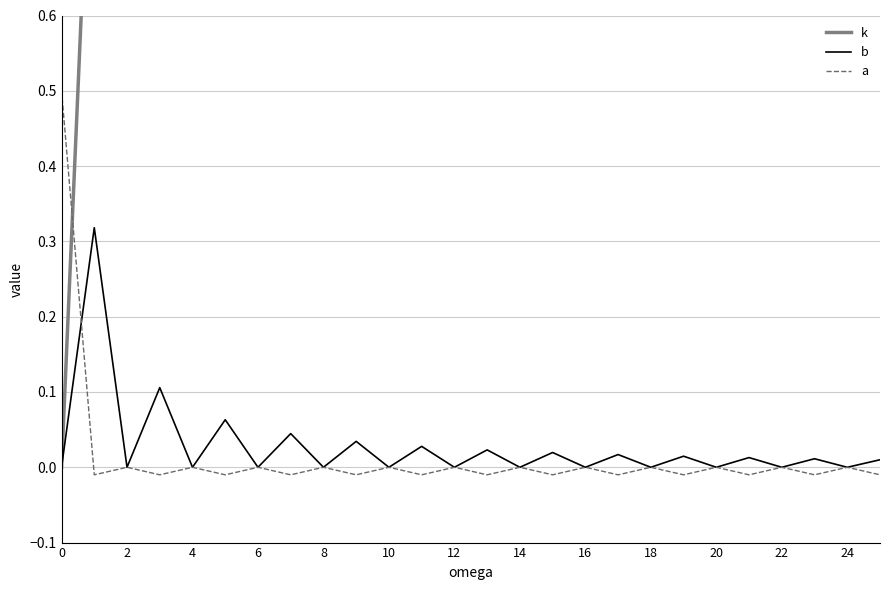

True or false: b and k cross at least once.

False